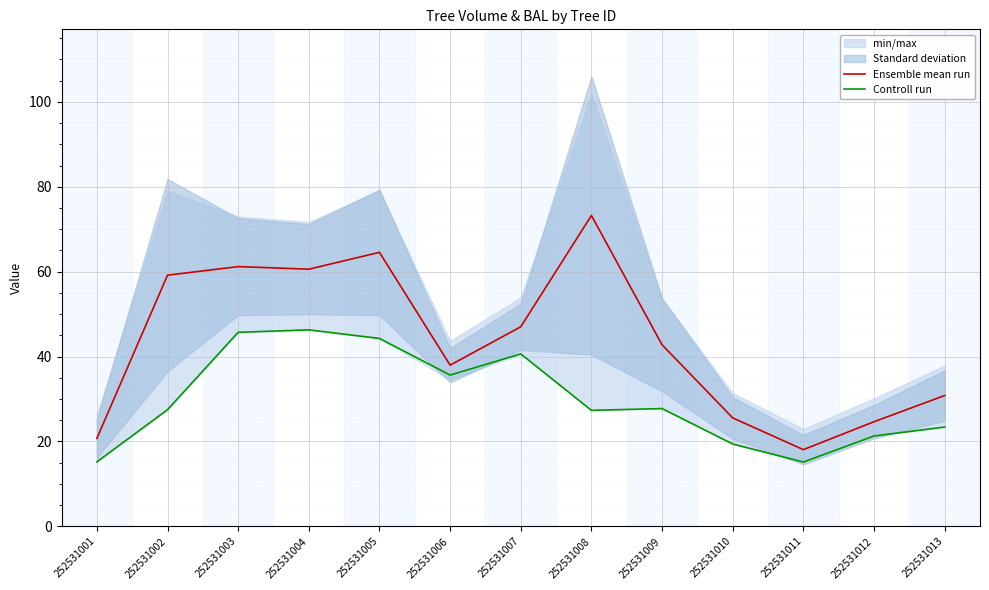

Is the value of Ensemble mean run at 252531004 greater than the value of Controll run at 252531009?

Yes